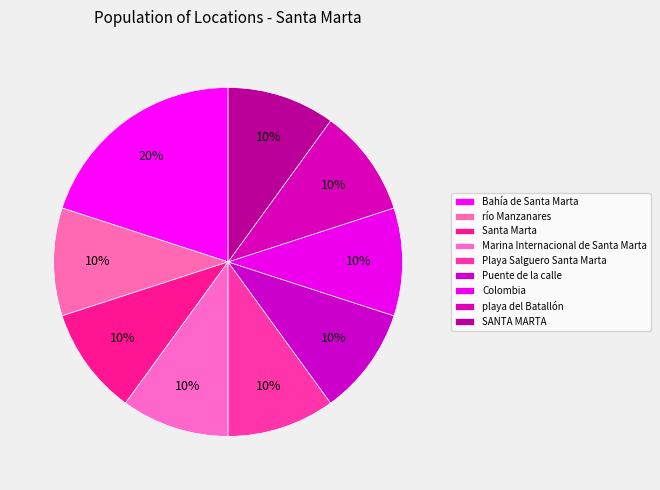

How many slices are in this pie chart?

9